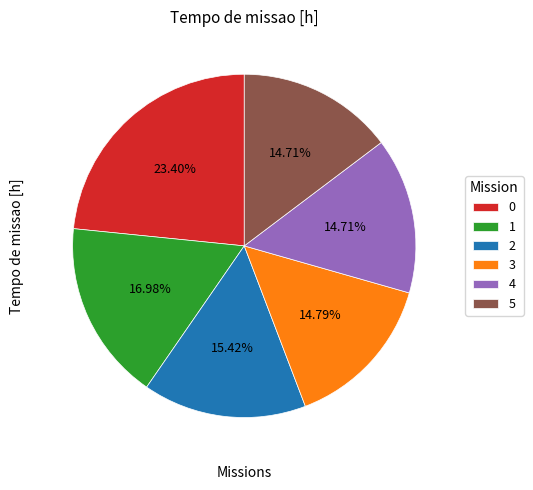

True or false: 3 accounts for 5% of the total.

False